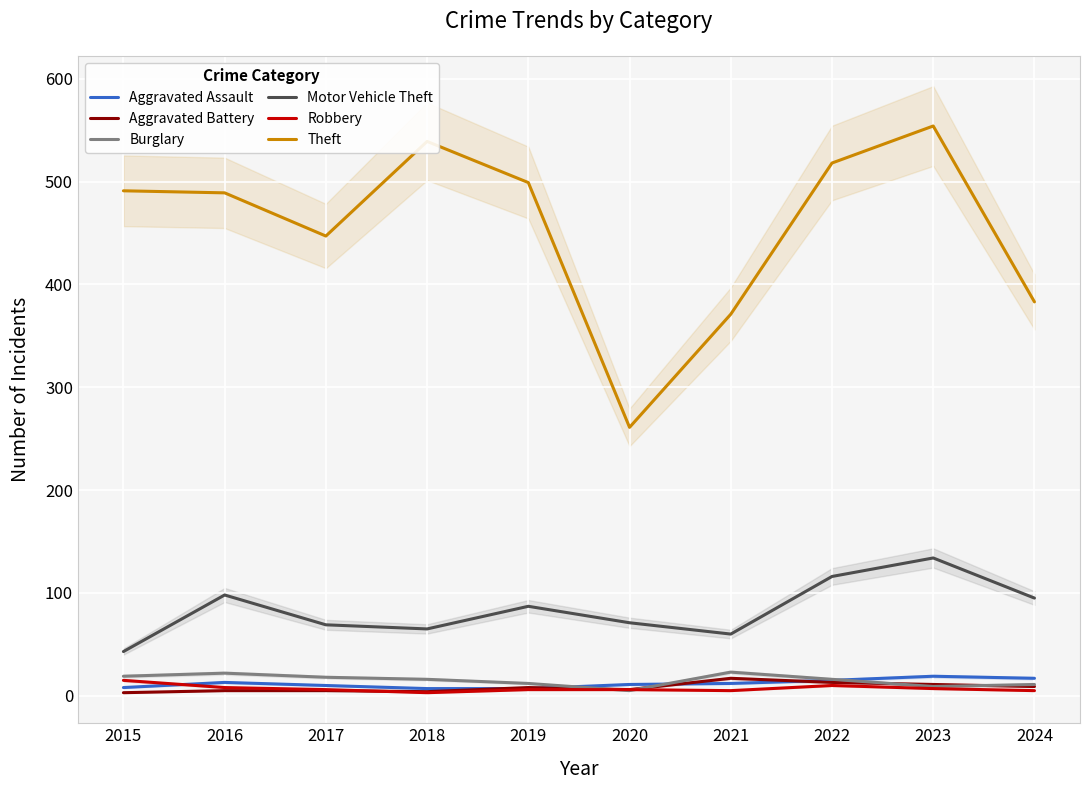

At which category does the chart reach its minimum across all series?

2015